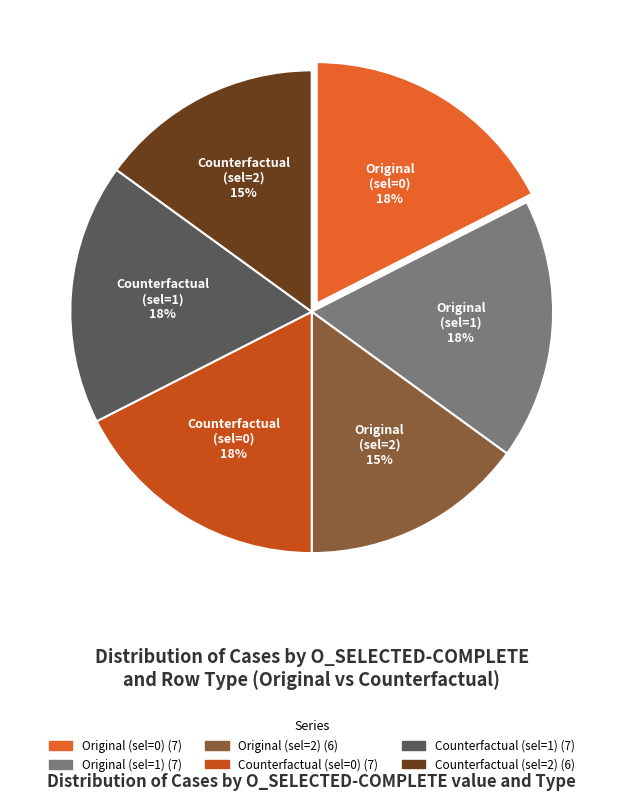

To the nearest percent, what is the average slice percentage?

17%